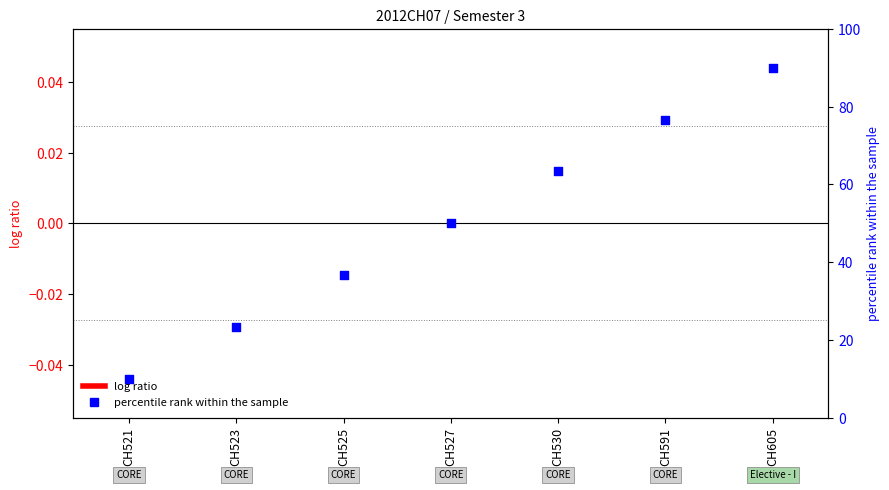

Is the value of percentile rank within the sample at CH591 greater than the value of log ratio at CH605?

Yes